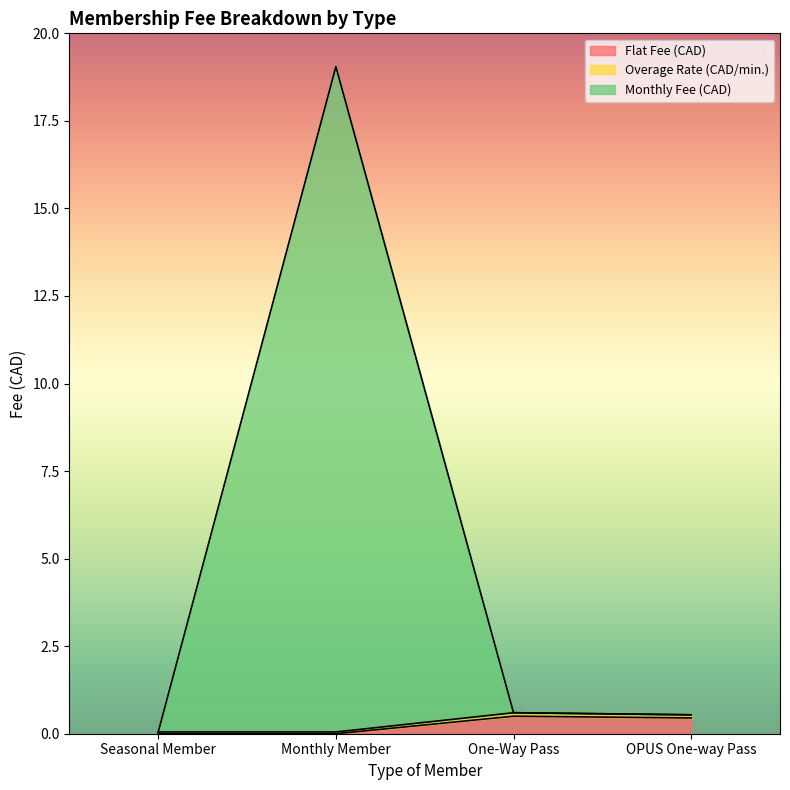

At which category is the sum across all series the highest?

Monthly Member